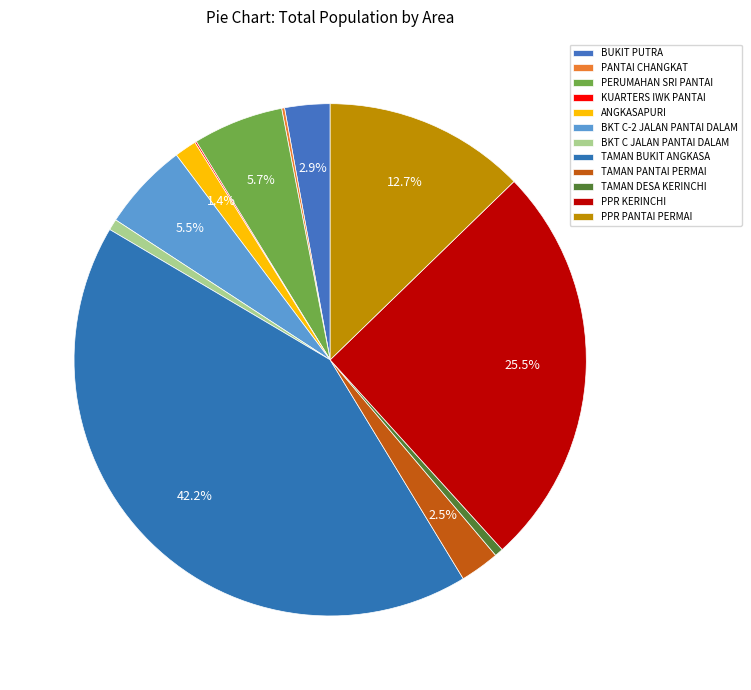

To the nearest percent, what percentage of the pie is TAMAN DESA KERINCHI?

1%